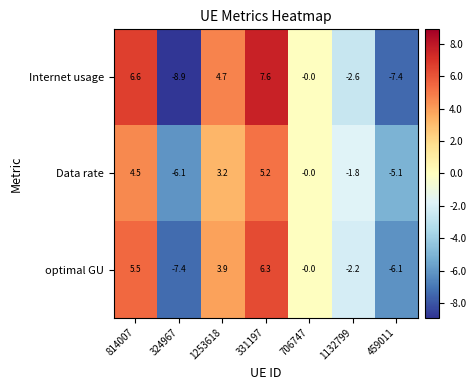

At how many categories does at least one series exceed 1?

3